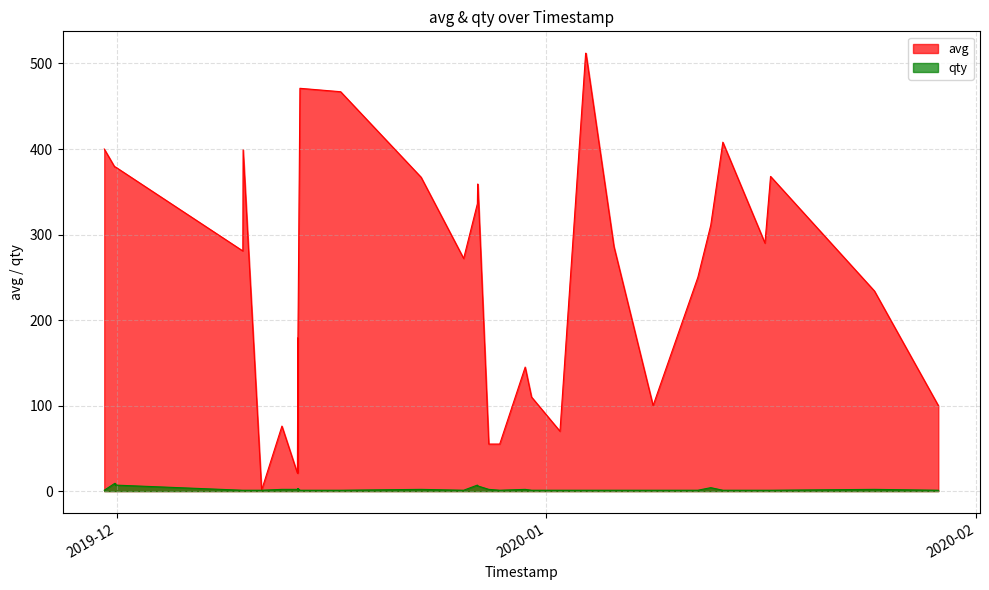

True or false: qty and avg intersect in this chart.

False